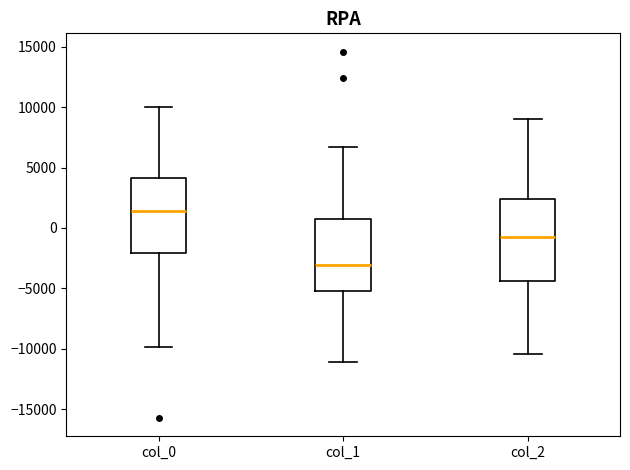

Reading left to right, transcribe this box plot: for each box, give where its median line is, the range the box spans, and where its two whiskers end, as read against the y-axis. The values are not printed on the chart, so give them approximately, as read against the axis.

col_0: median 1500, box -2000 to 4000, whiskers -10000 to 10000
col_1: median -3000, box -5000 to 1000, whiskers -11000 to 6500
col_2: median -500, box -4500 to 2500, whiskers -10500 to 9000